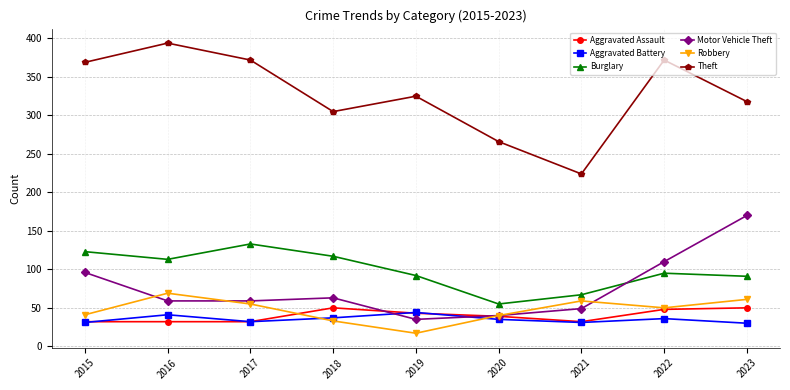

True or false: Robbery and Theft cross at least once.

False